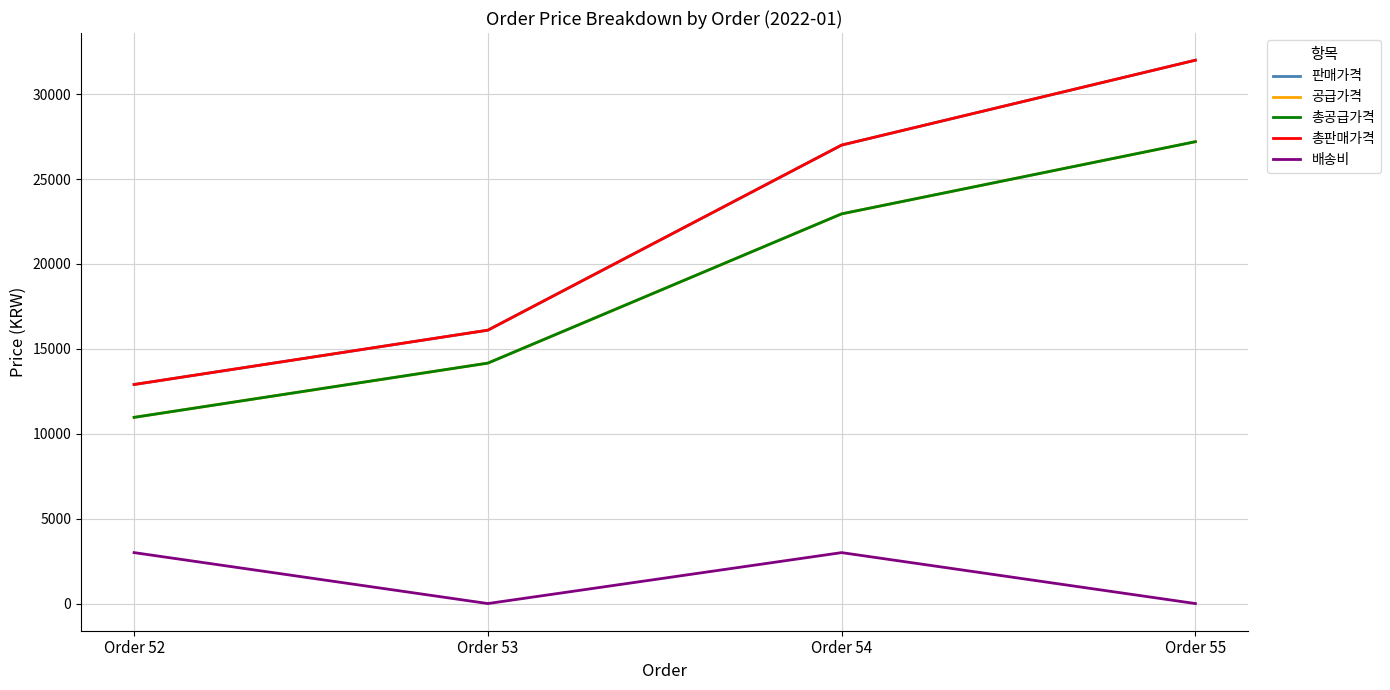

How many lines are shown in the chart?

5